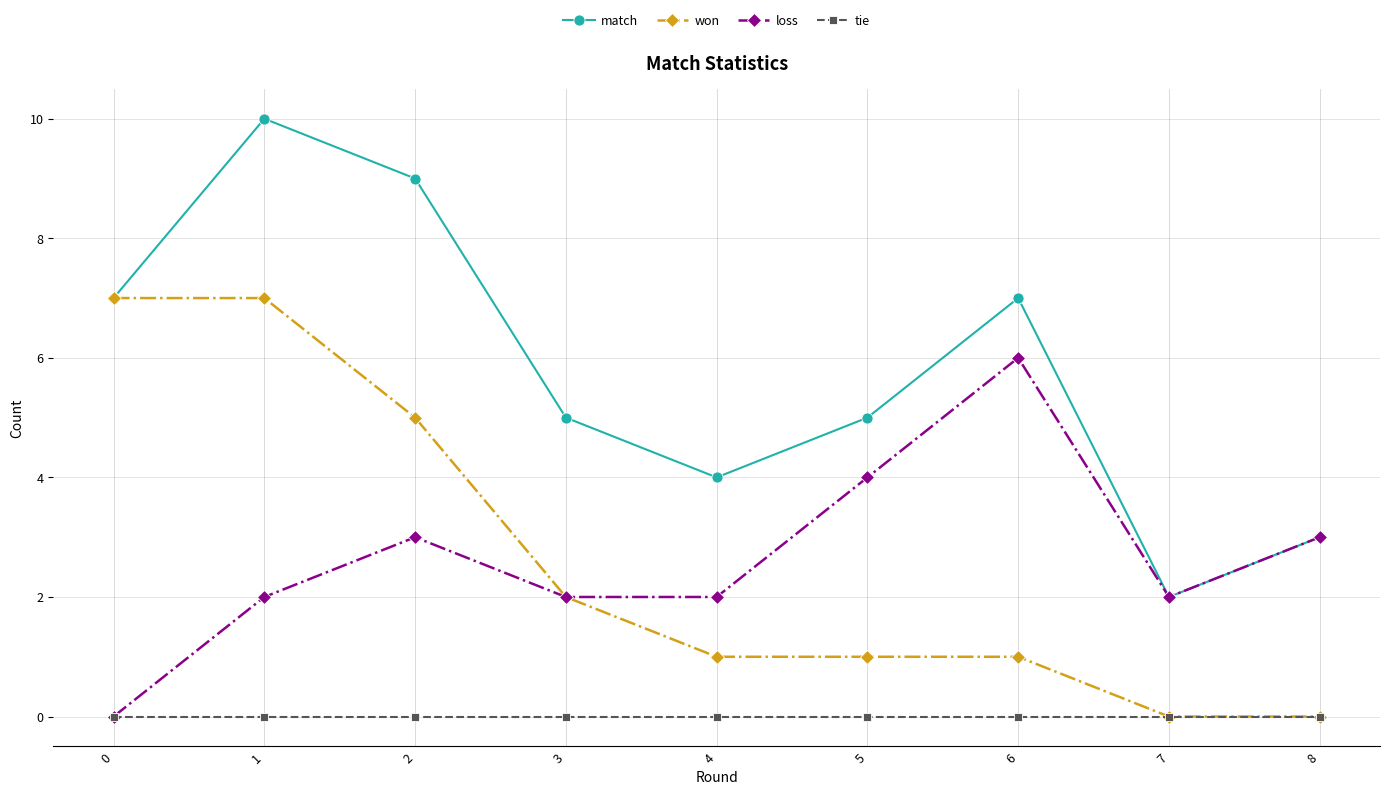

Reading right to left, what are all the values shown in this chart?

match: 8=3	7=2	6=7	5=5	4=4	3=5	2=9	1=10	0=7
won: 8=0	7=0	6=1	5=1	4=1	3=2	2=5	1=7	0=7
loss: 8=3	7=2	6=6	5=4	4=2	3=2	2=3	1=2	0=0
tie: 8=0	7=0	6=0	5=0	4=0	3=0	2=0	1=0	0=0